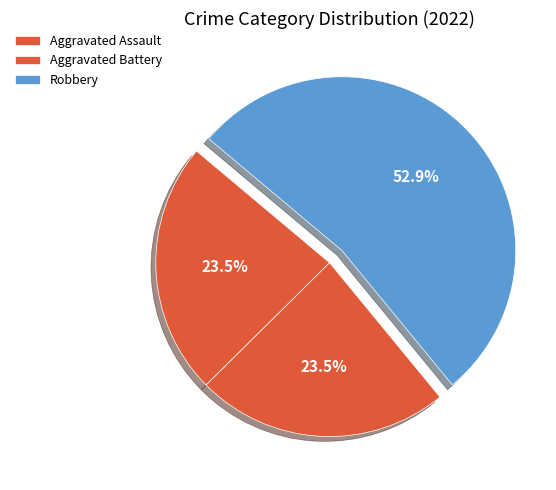

Is Robbery the majority of the pie?

Yes